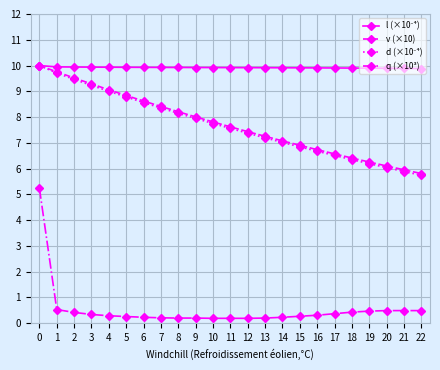

The value of q (×10³) at 22 is 0.5. True or false?

True